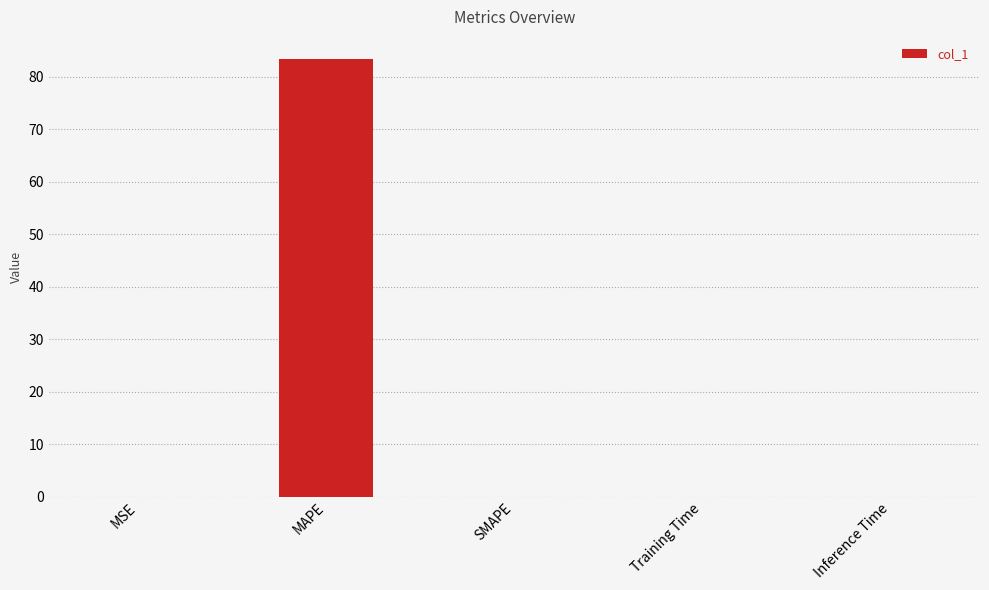

What is the sum of the values at MAPE and SMAPE?

83.4